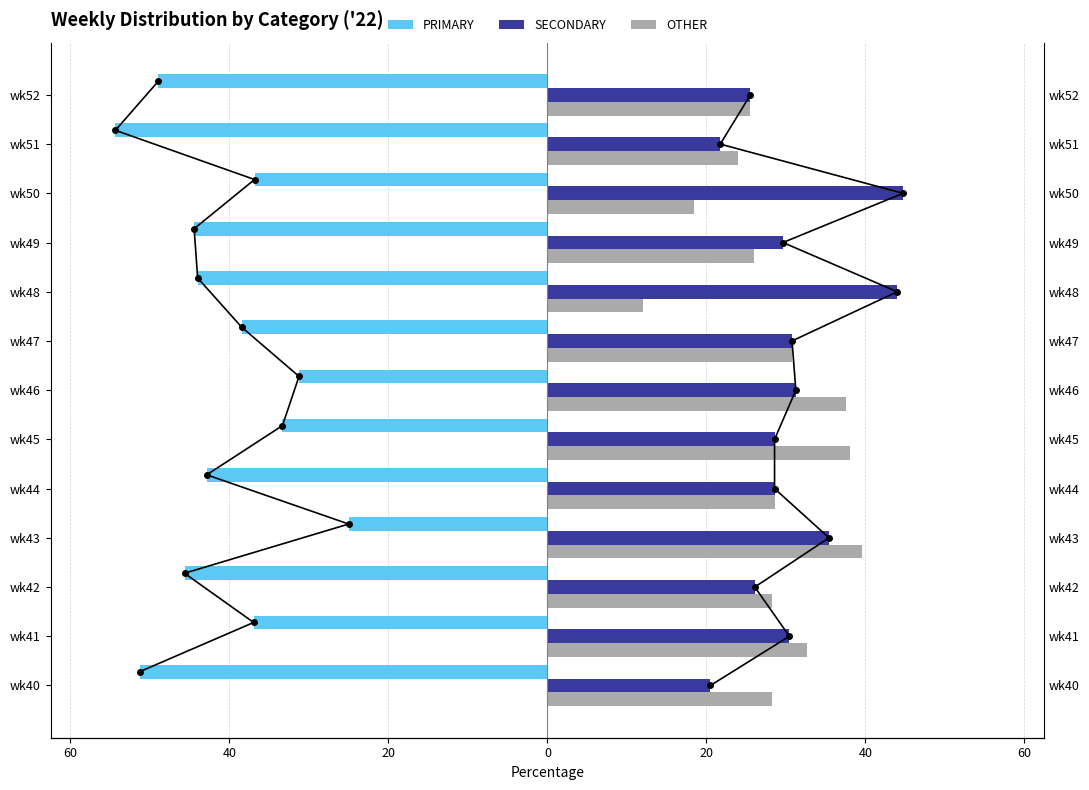

How many series are shown in this chart?

3